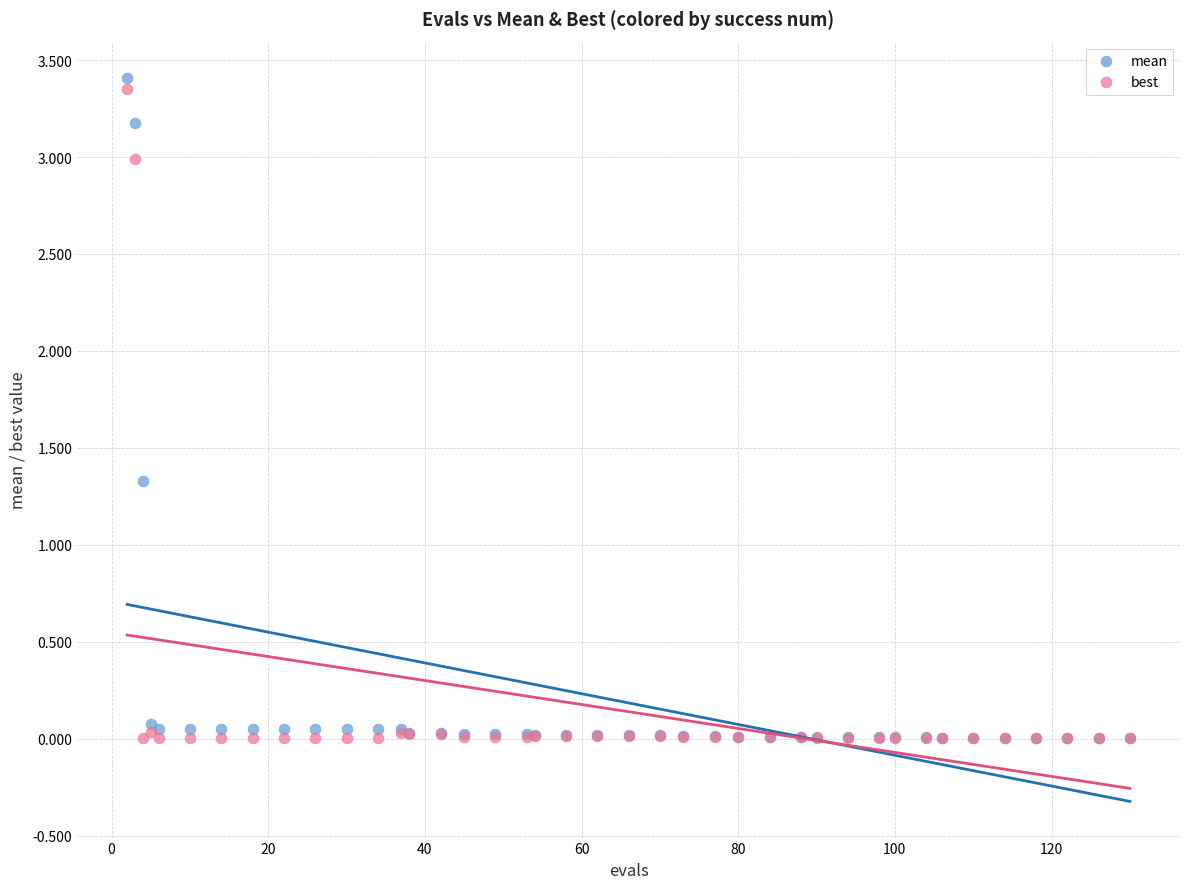

Across all series, what Y value is closest to 1?

1.3